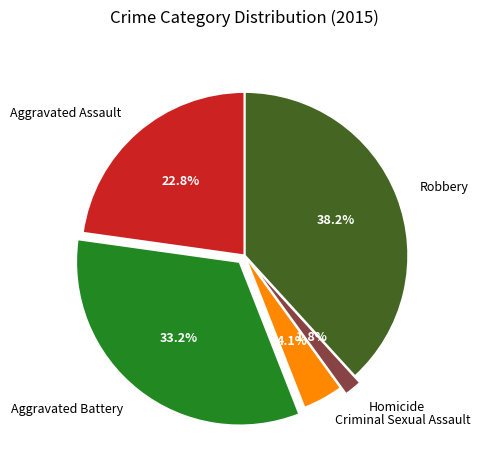

Rank the categories by value from highest to lowest.

Robbery, Aggravated Battery, Aggravated Assault, Criminal Sexual Assault, Homicide